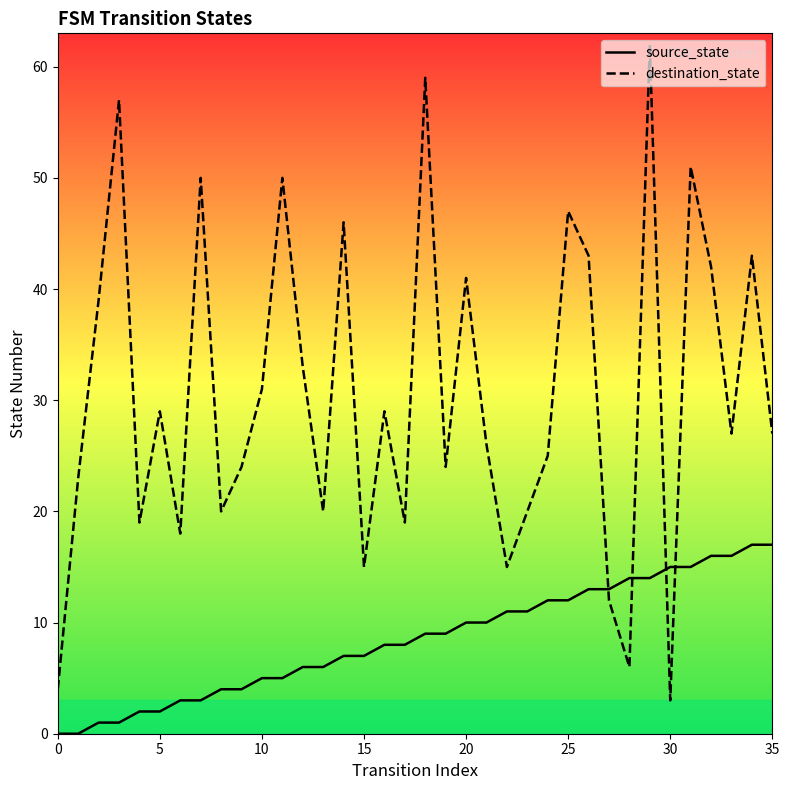

Which series has the largest range (max minus min)?

destination_state